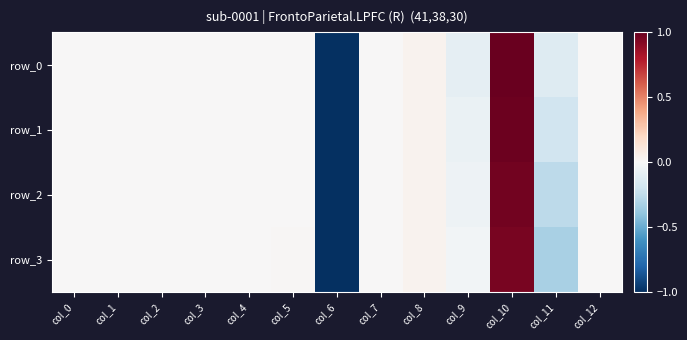

Which series has the widest spread of values?

row_0